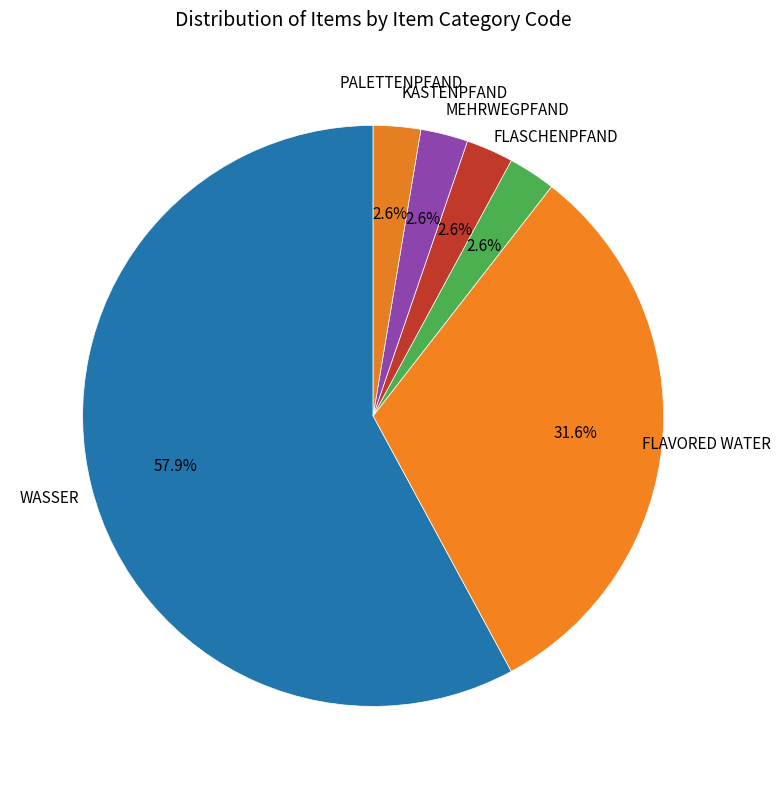

How many slices are in this pie chart?

6